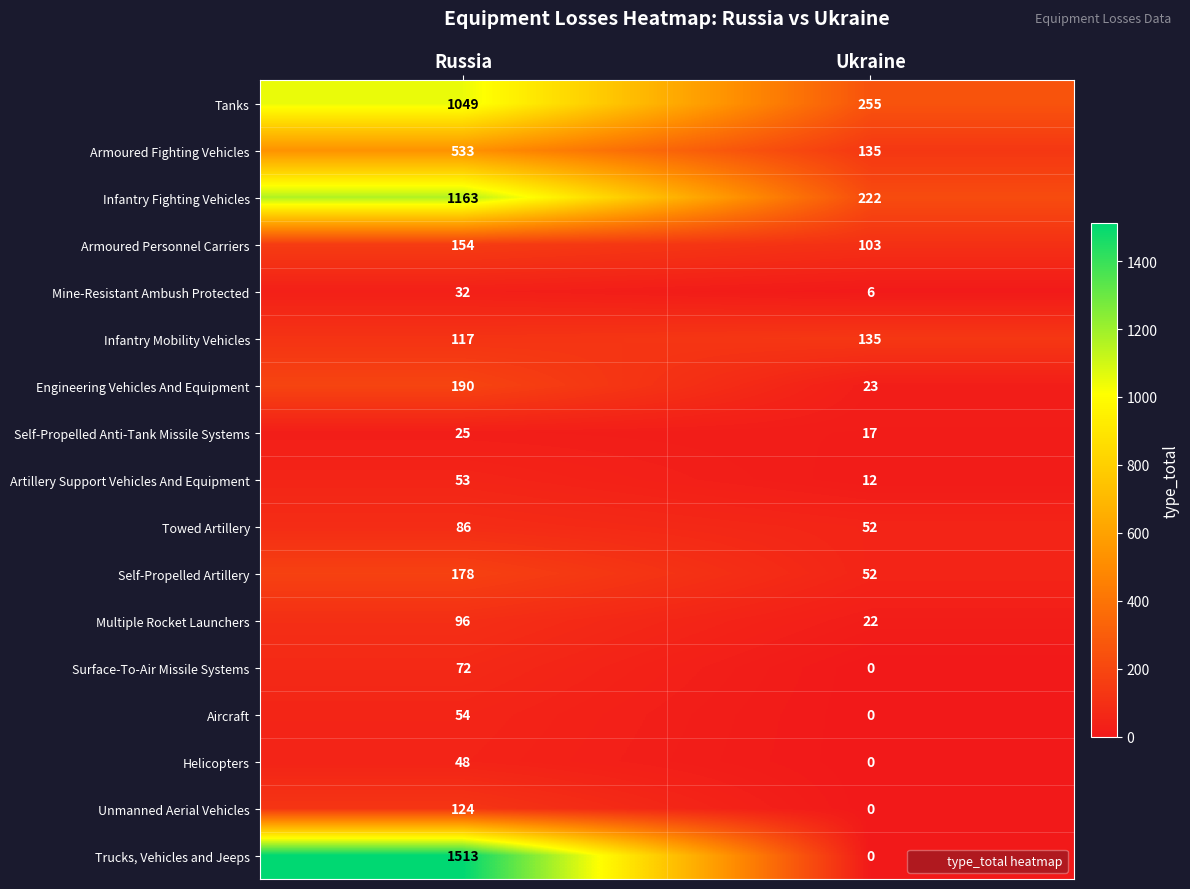

Is it true that Self-Propelled Anti-Tank Missile Systems equals 12 at Russia?

False